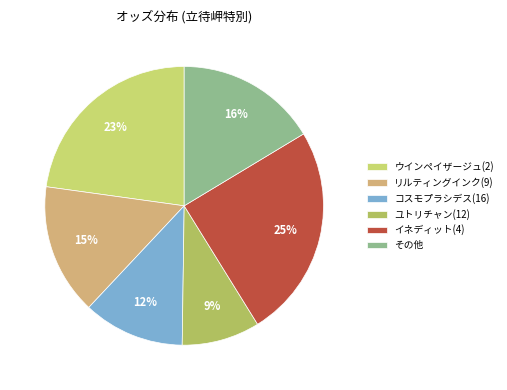

To the nearest percent, what is the average slice percentage?

17%